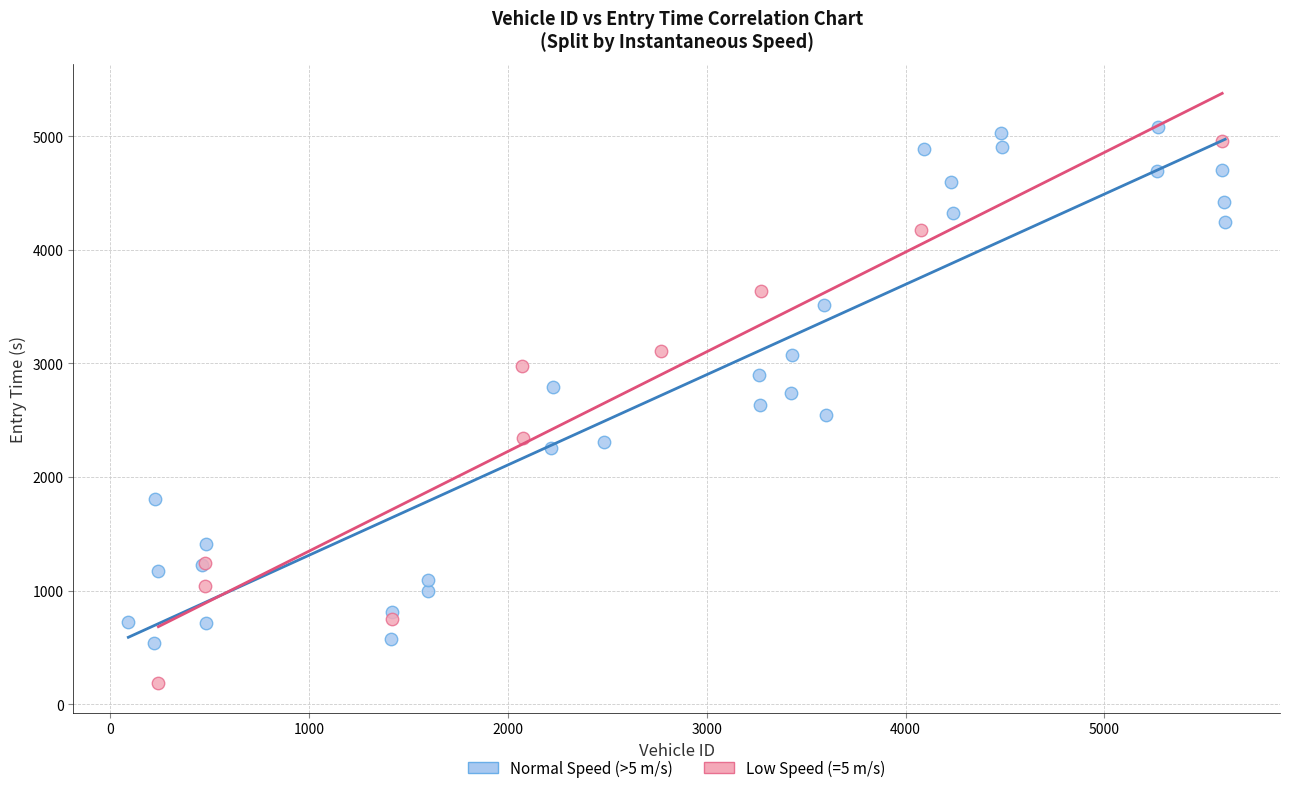

Which series contains the lowest Y value?

Low Speed (=5 m/s)